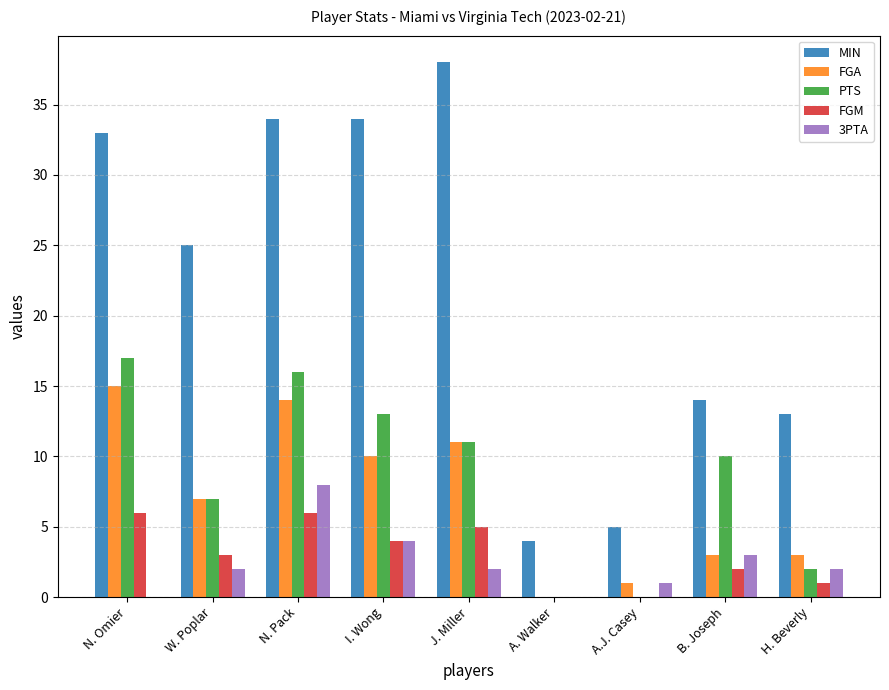

Which series has the widest spread of values?

MIN